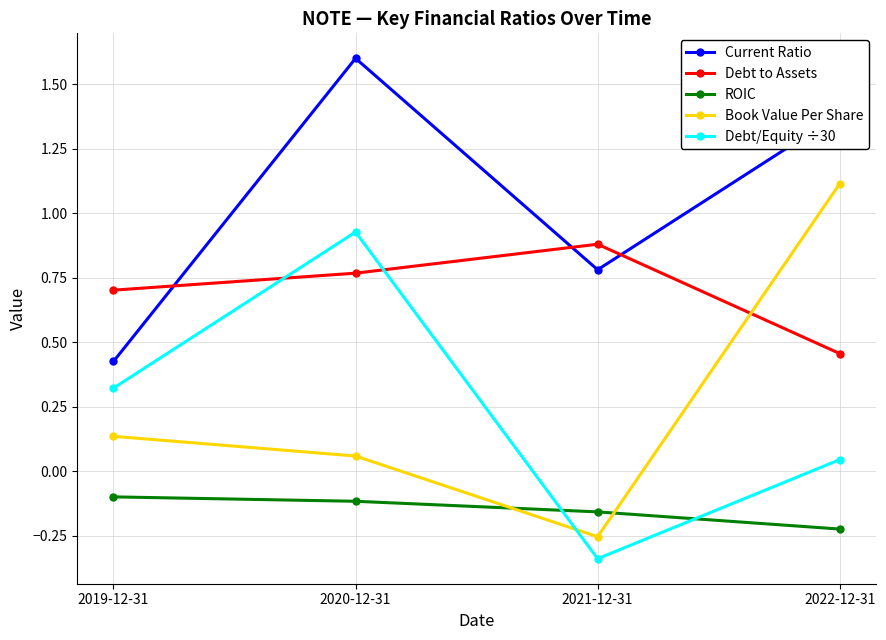

List the labels in order of Debt to Assets value, smallest first.

2022-12-31, 2019-12-31, 2020-12-31, 2021-12-31